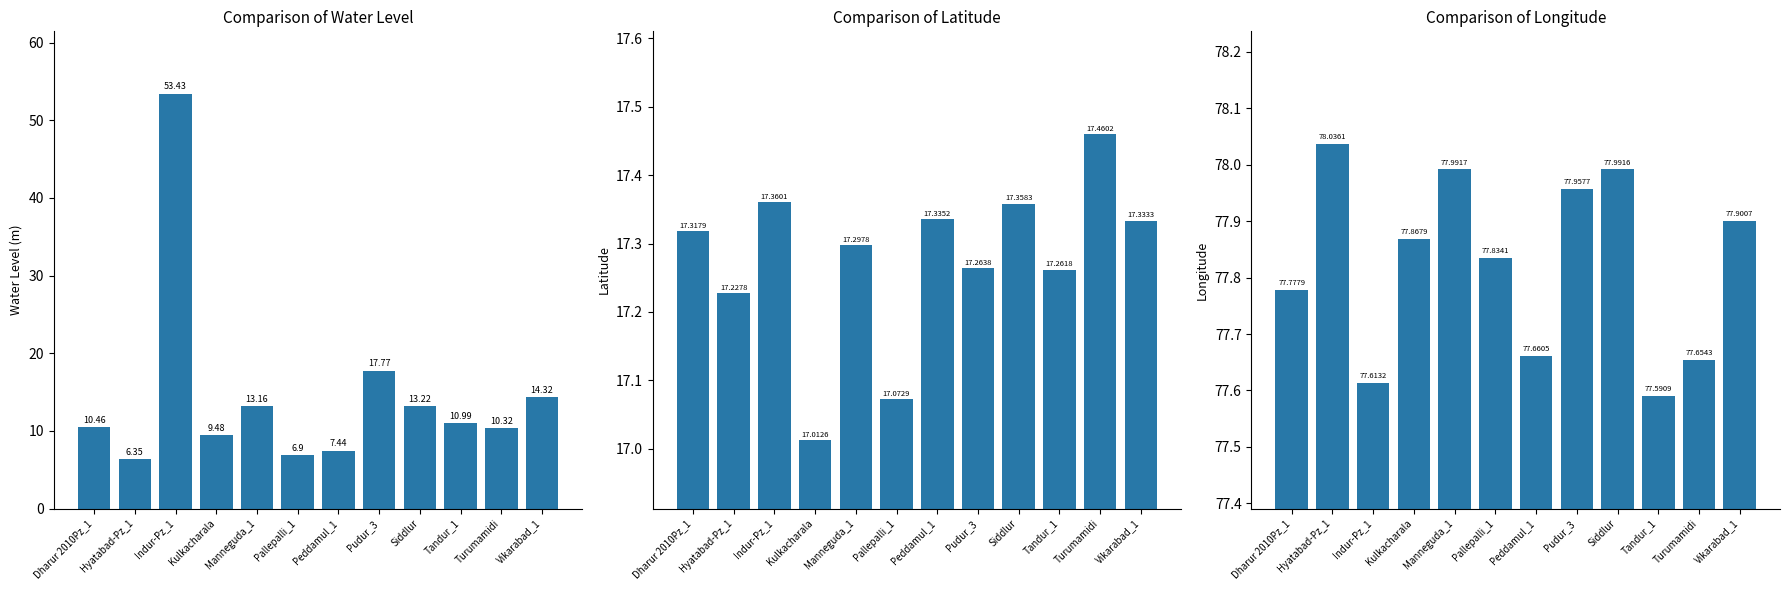

What is the label of the 10th bar from the right?

Indur-Pz_1